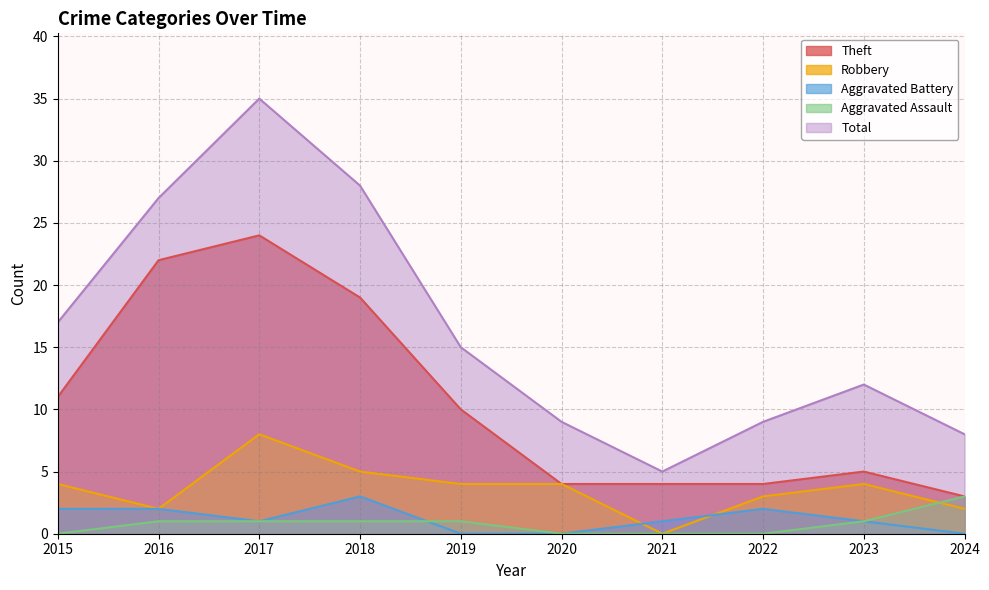

Rank the categories by Total value from highest to lowest.

2017, 2018, 2016, 2015, 2019, 2023, 2020, 2022, 2024, 2021